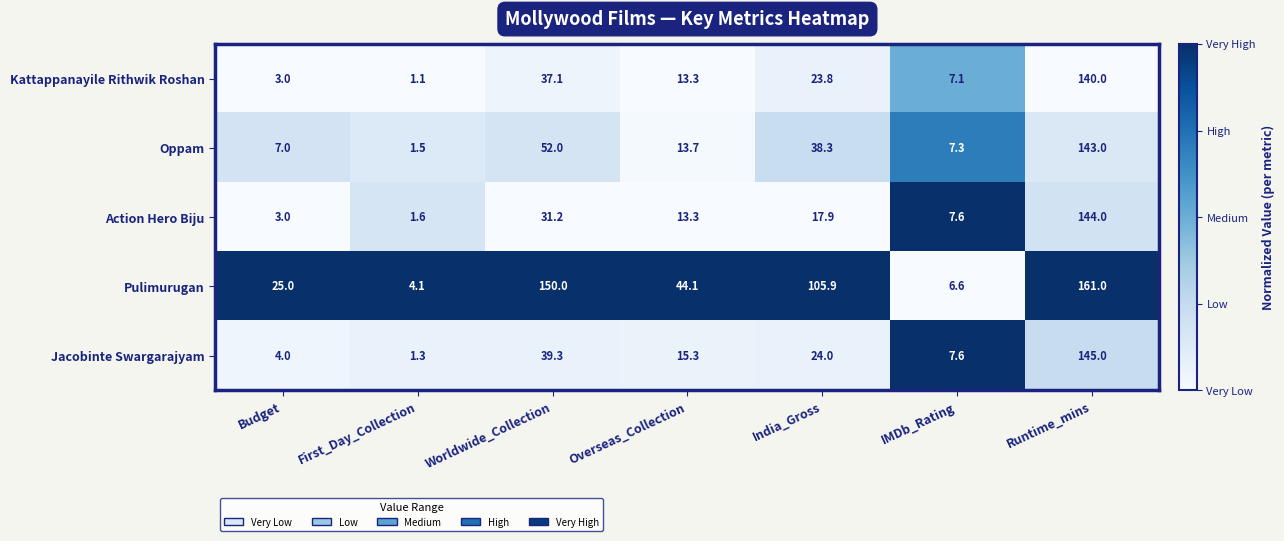

What is the maximum value for Oppam?

143.0